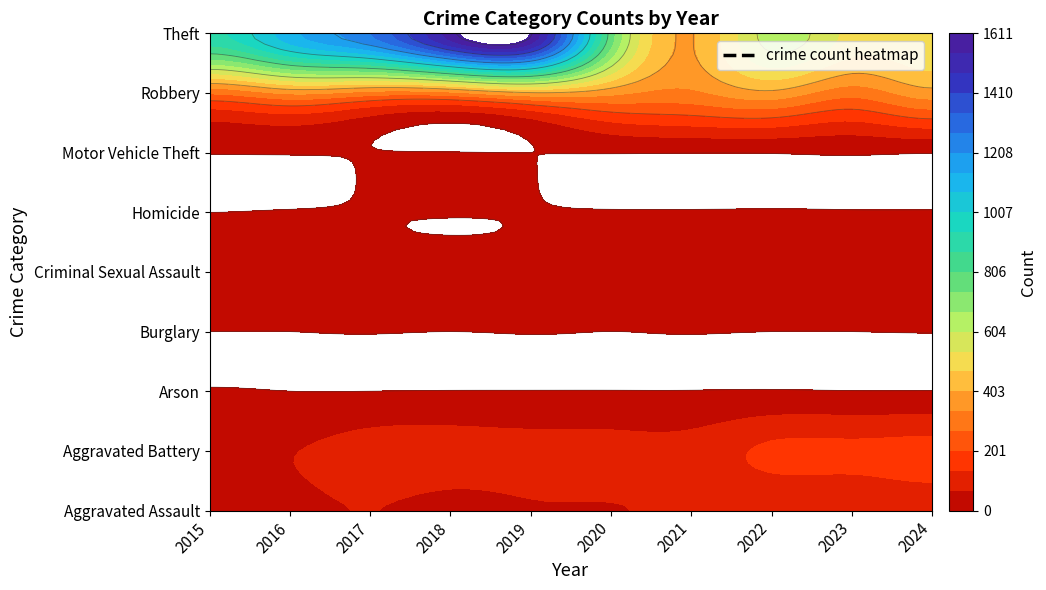

Reading right to left, transcribe all the data shown in this chart.

Aggravated Assault: 2024=102	2023=86	2022=88	2021=79	2020=65	2019=63	2018=51	2017=68	2016=49	2015=31
Aggravated Battery: 2024=160	2023=151	2022=147	2021=96	2020=93	2019=94	2018=100	2017=98	2016=64	2015=61
Arson: 2024=1	2023=1	2022=3	2021=1	2020=1	2019=1	2018=1	2017=0	2016=0	2015=3
Burglary: 2024=1	2023=0	2022=0	2021=1	2020=0	2019=1	2018=0	2017=1	2016=0	2015=0
Criminal Sexual Assault: 2024=17	2023=15	2022=17	2021=10	2020=1	2019=4	2018=7	2017=5	2016=7	2015=9
Homicide: 2024=3	2023=2	2022=4	2021=3	2020=2	2019=1	2018=1	2017=1	2016=1	2015=0
Motor Vehicle Theft: 2024=2	2023=6	2022=2	2021=1	2020=2	2019=0	2018=1	2017=1	2016=2	2015=1
Robbery: 2024=373	2023=294	2022=383	2021=321	2020=355	2019=392	2018=316	2017=307	2016=347	2015=278
Theft: 2024=523	2023=515	2022=630	2021=397	2020=770	2019=1611	2018=1579	2017=1273	2016=1117	2015=924